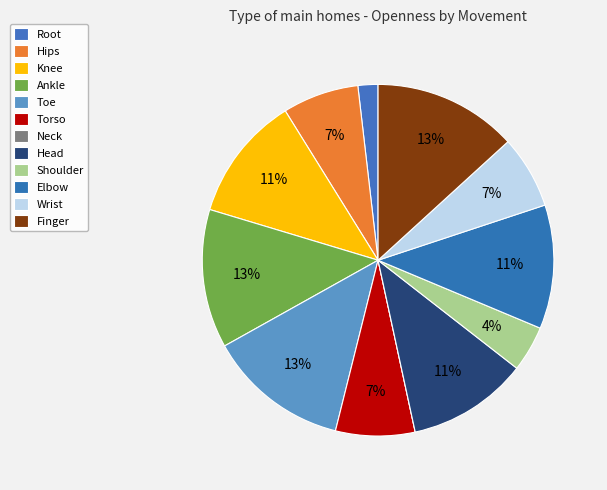

The Shoulder slice represents 4% of the pie. True or false?

True